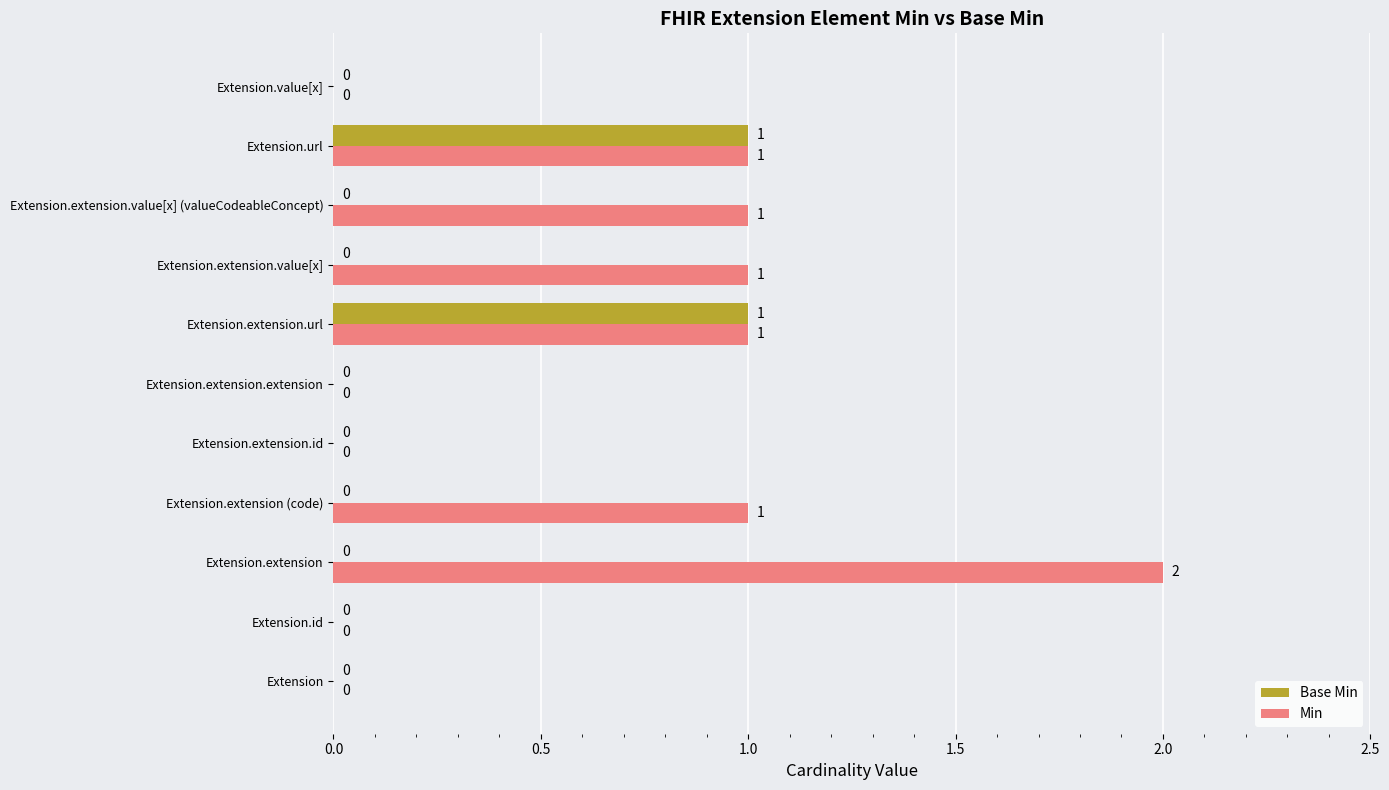

Which series has the largest total across all categories?

Min